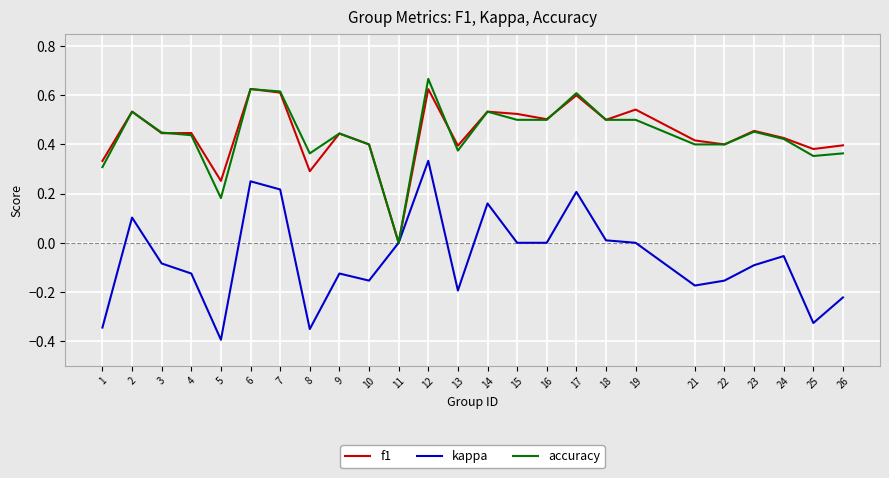

Is the value of kappa at 12 greater than the value of f1 at 6?

No